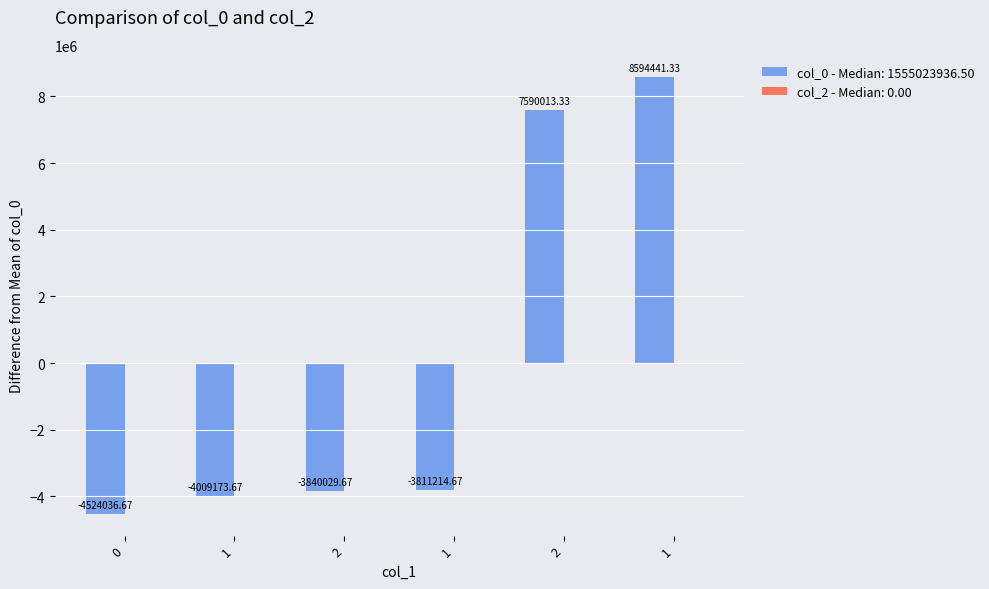

Reading right to left, what are all the values shown in this chart?

1=8594441.3	2=7590013.3	1=-3811214.7	2=-3840029.7	1=-4009173.7	0=-4524036.7